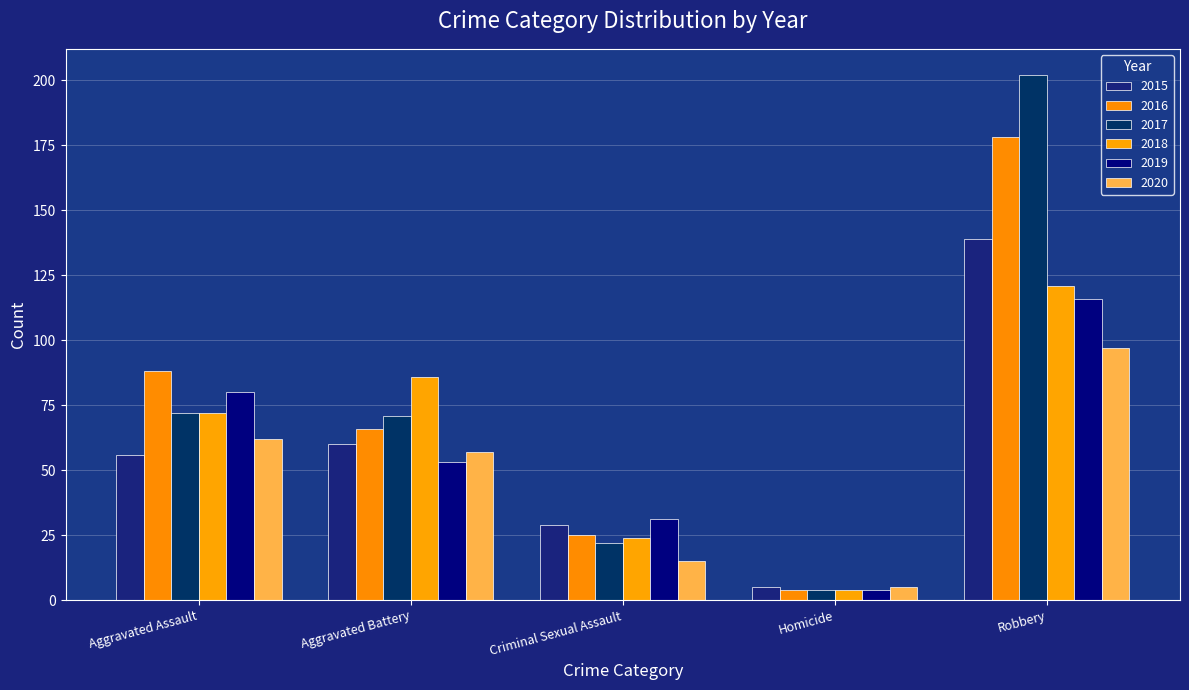

At which label does 2016 reach its minimum?

Homicide